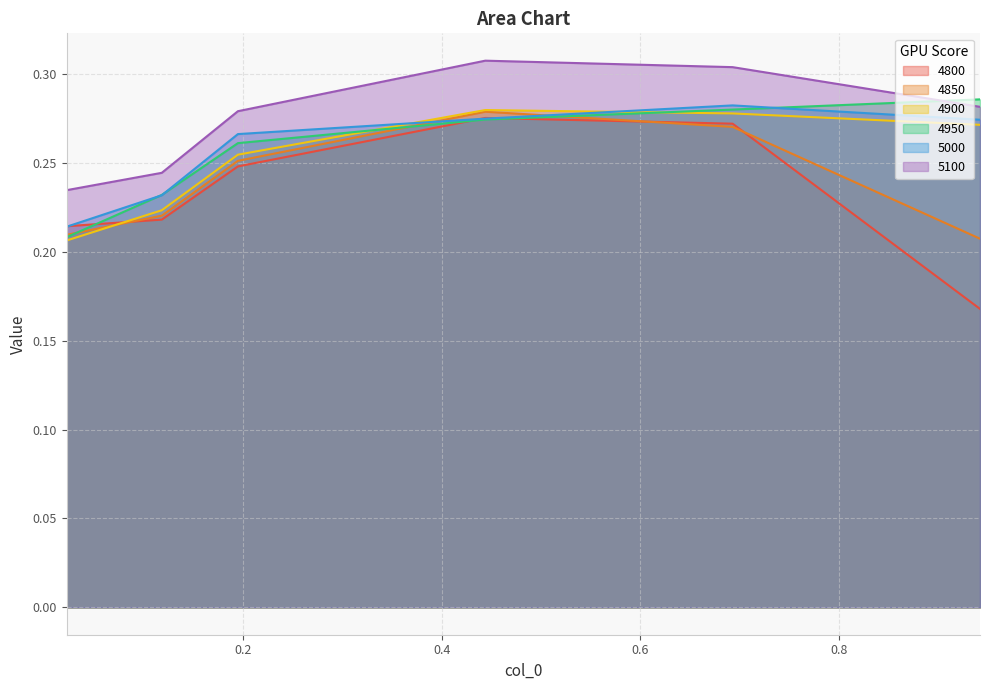

How many series are shown in this chart?

6